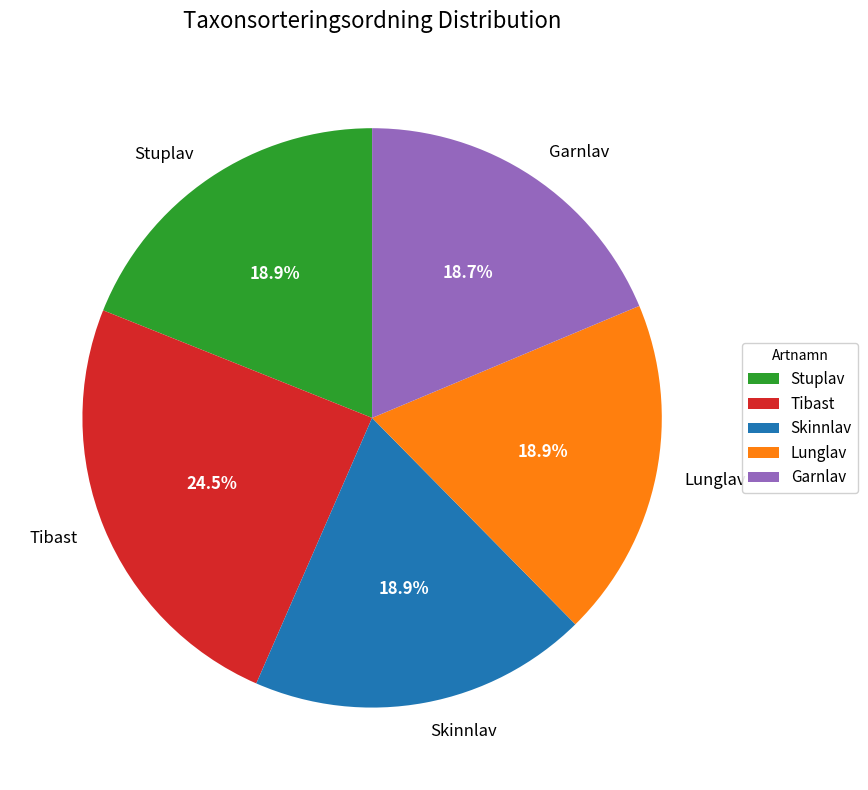

Does Stuplav represent more than half of the total?

No